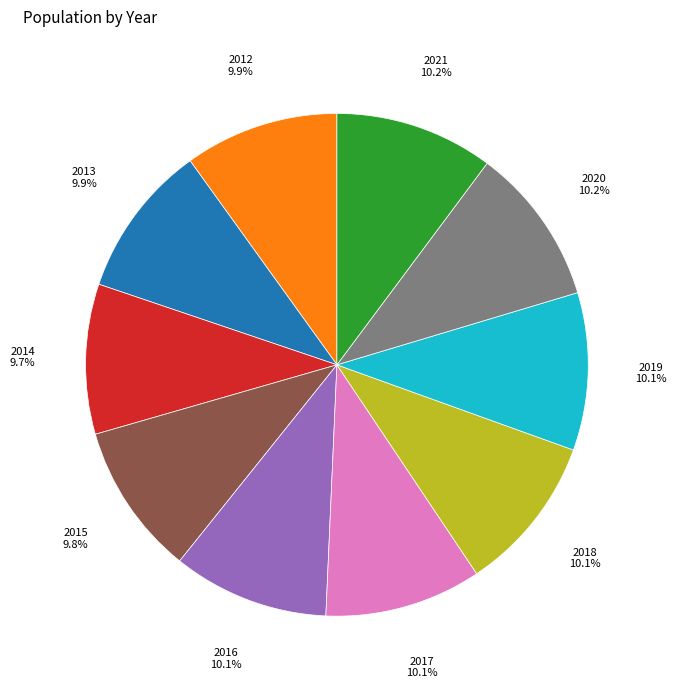

What portion of the pie excludes 2012?

90.1%